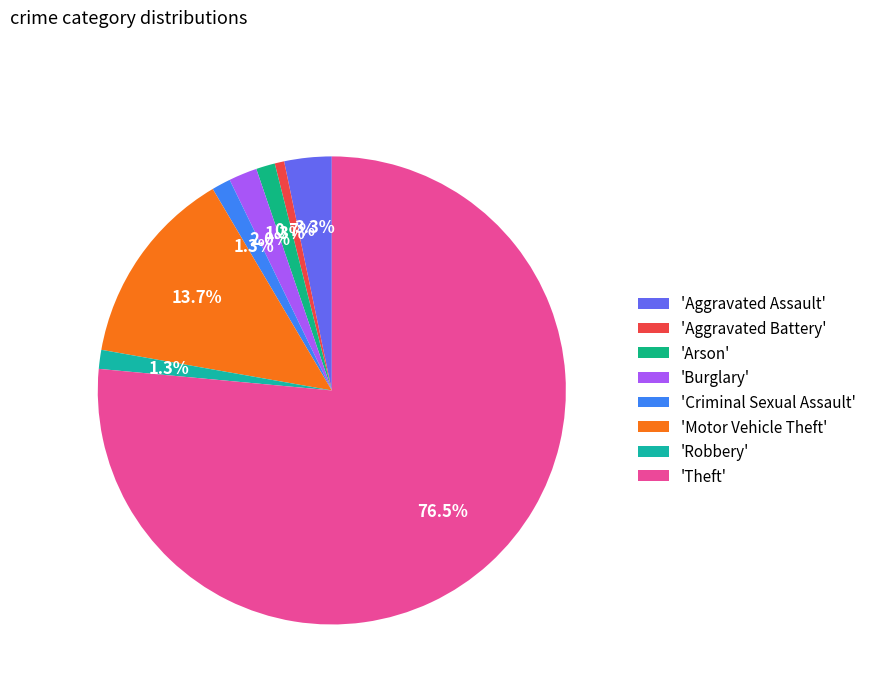

How many slices are in this pie chart?

8